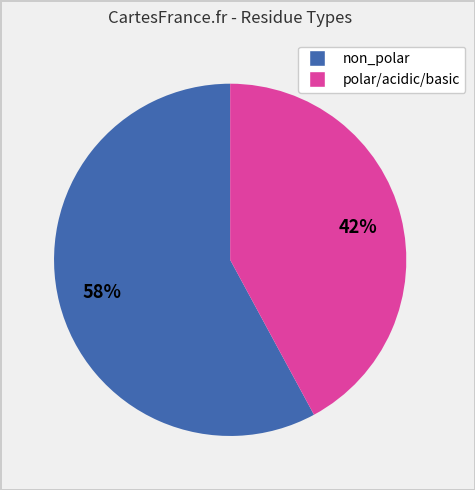

Does any single category account for the majority?

Yes